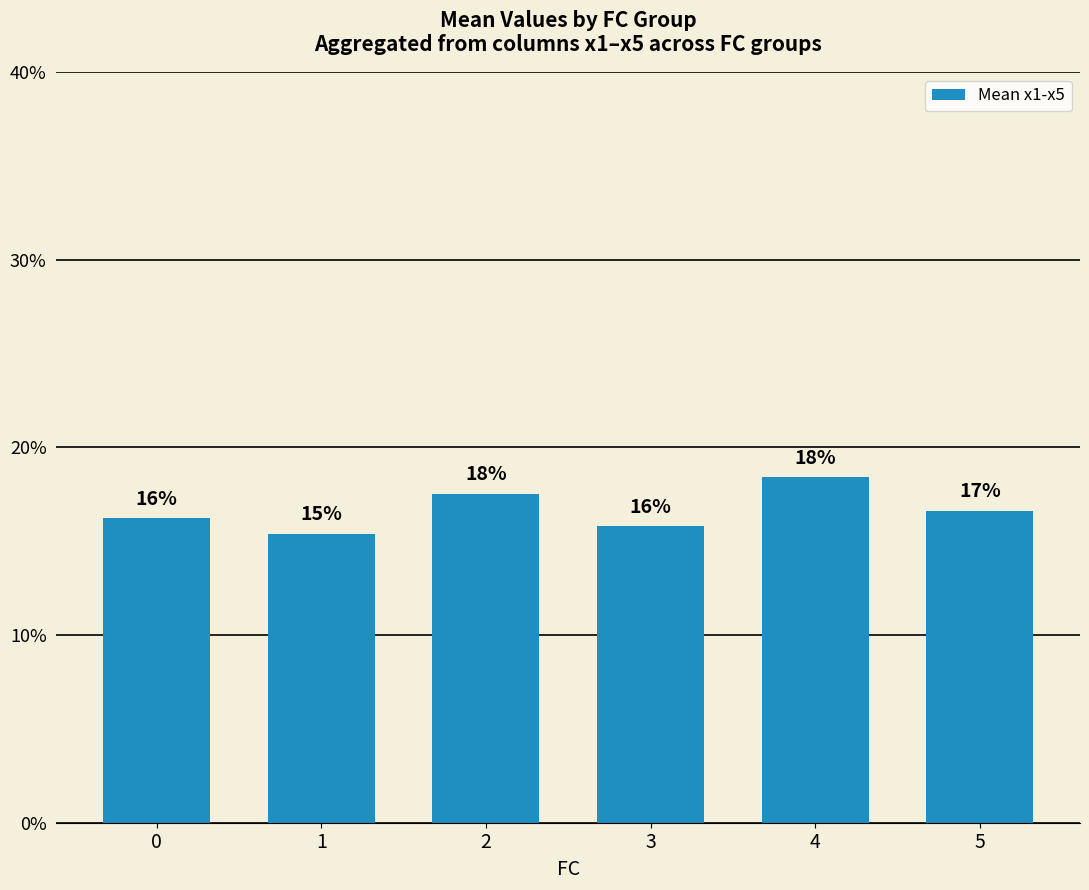

What is the smallest value displayed?

15.4